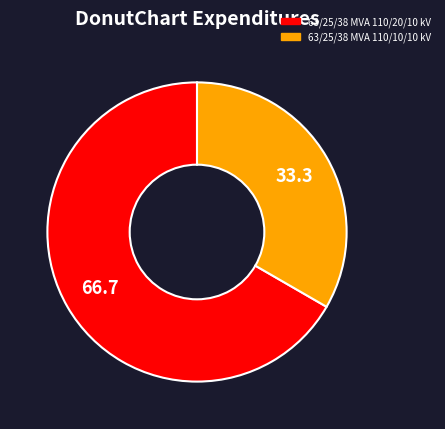

What is the largest slice in the pie chart?

63/25/38 MVA 110/20/10 kV